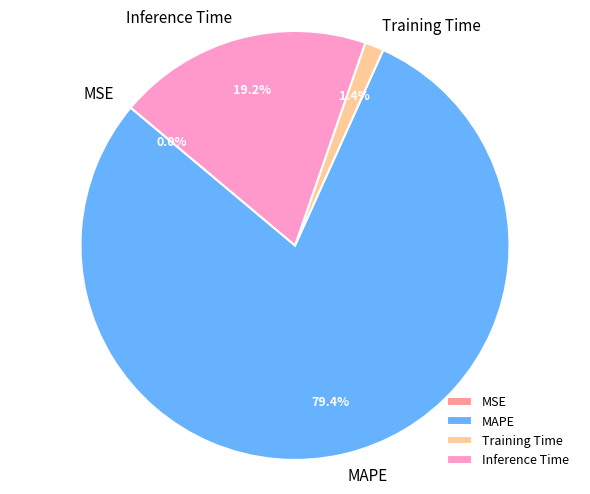

Combined, do MAPE and Inference Time account for over 50%?

Yes